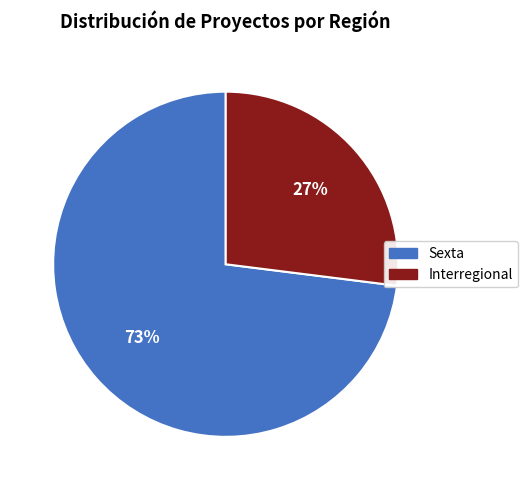

How many segments does this pie chart have?

2